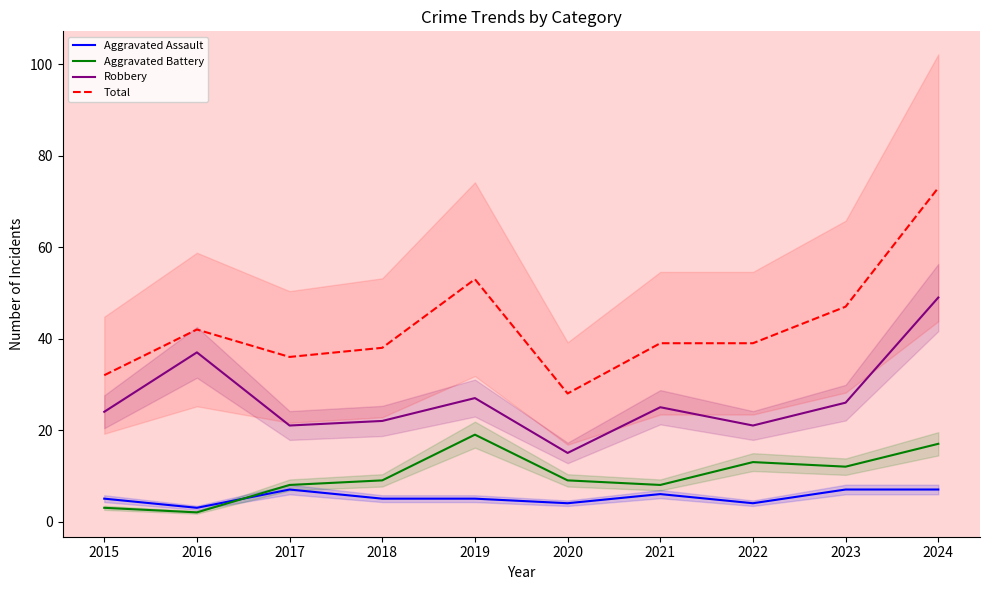

Reading left to right, list all the values displayed in this chart.

Aggravated Assault: 5	3	7	5	5	4	6	4	7	7
Aggravated Battery: 3	2	8	9	19	9	8	13	12	17
Robbery: 24	37	21	22	27	15	25	21	26	49
Total: 32	42	36	38	53	28	39	39	47	73